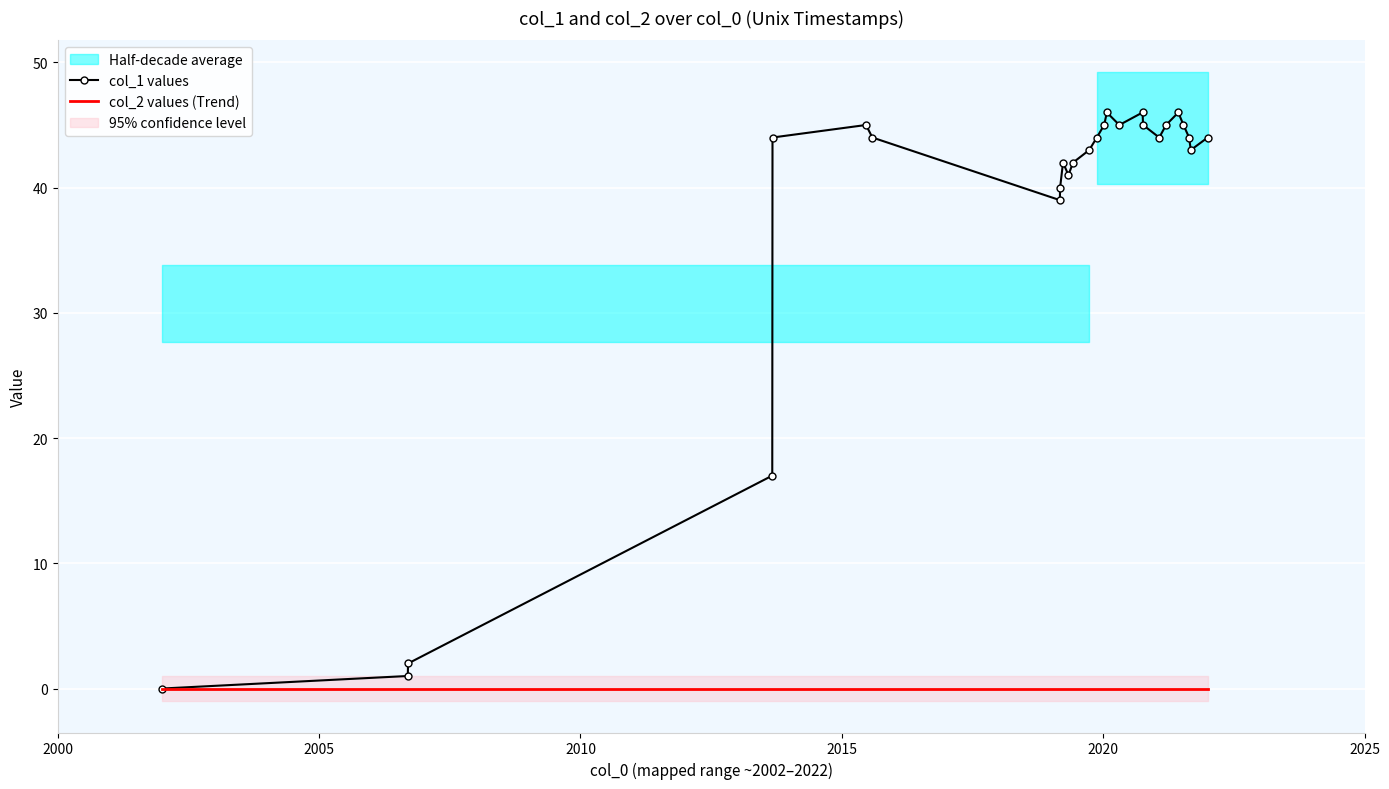

True or false: col_2 values (Trend) and col_1 values intersect in this chart.

False